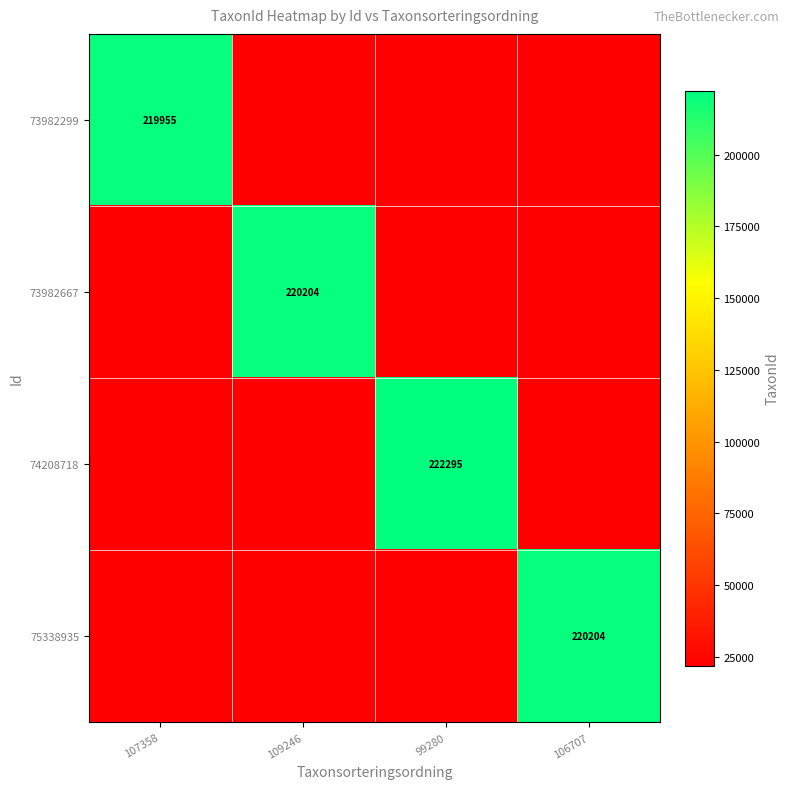

What is the total value across all series at 107358?

285941.5